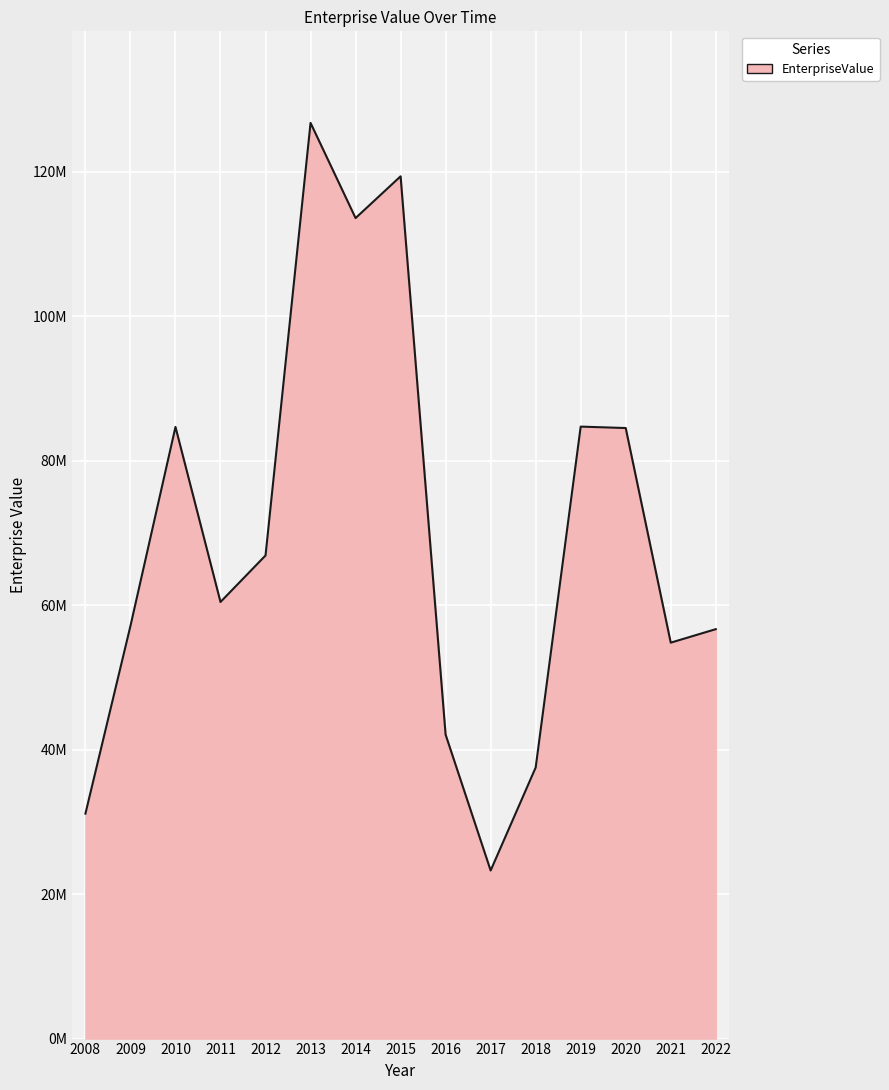

What is the change in value from 2011 to 2019?

+24278060.6